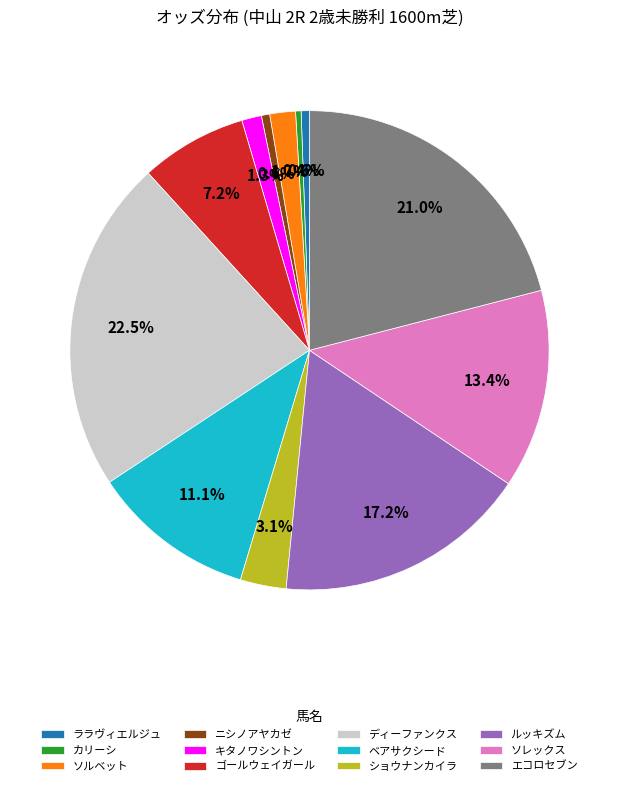

Which category has the biggest portion of the pie?

ディーファンクス